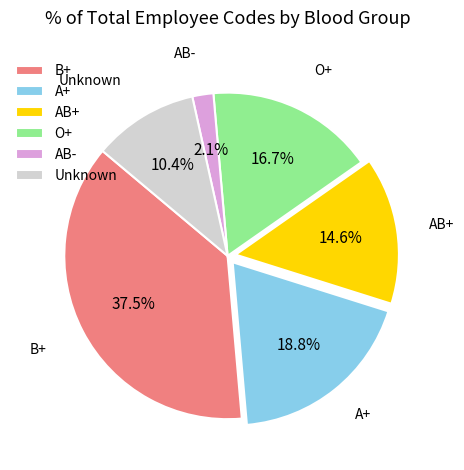

To the nearest percent, what is the average slice percentage?

17%